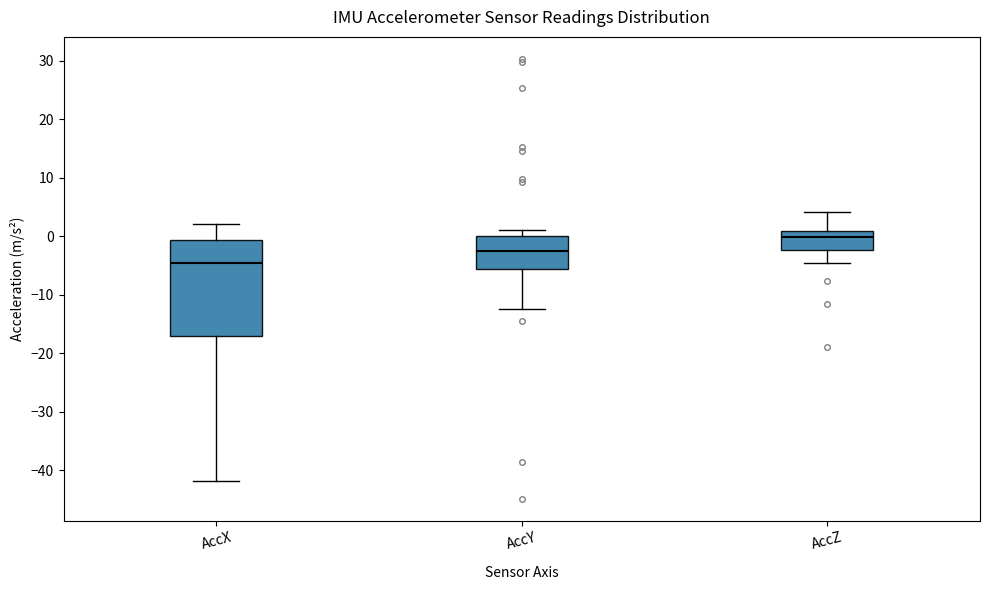

Comparing the boxes themselves (not the whiskers), which one is the tallest?

AccX